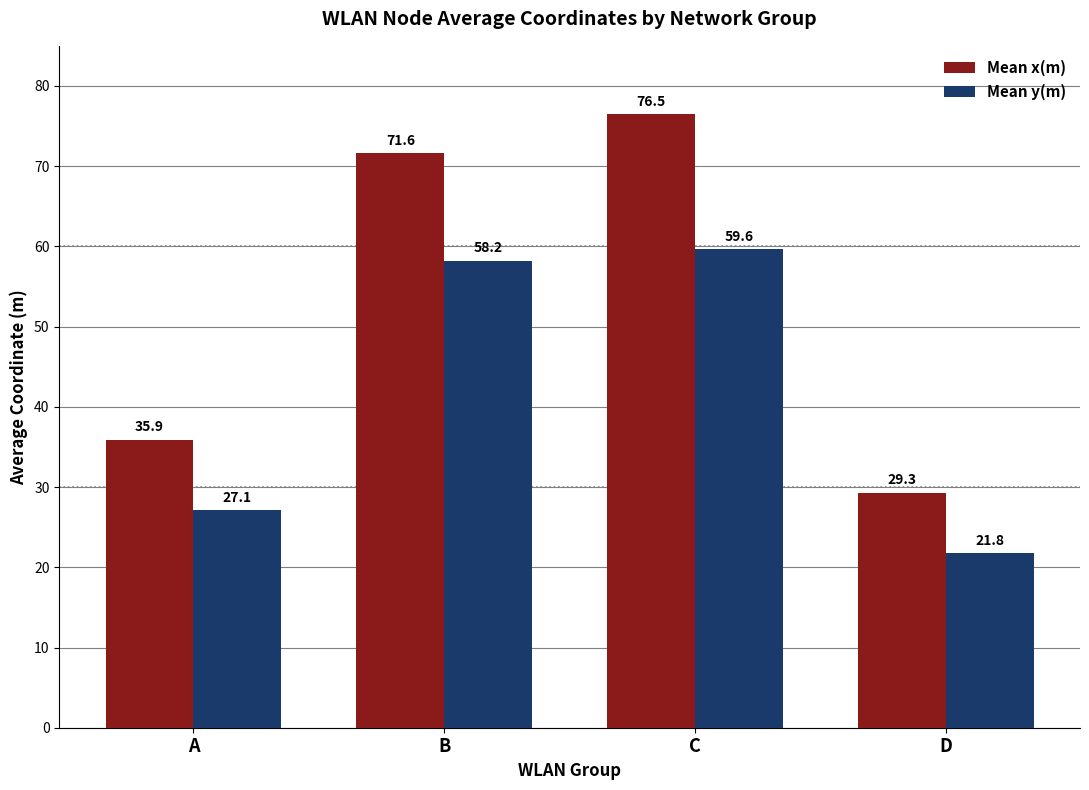

Which series has the widest spread of values?

Mean x(m)